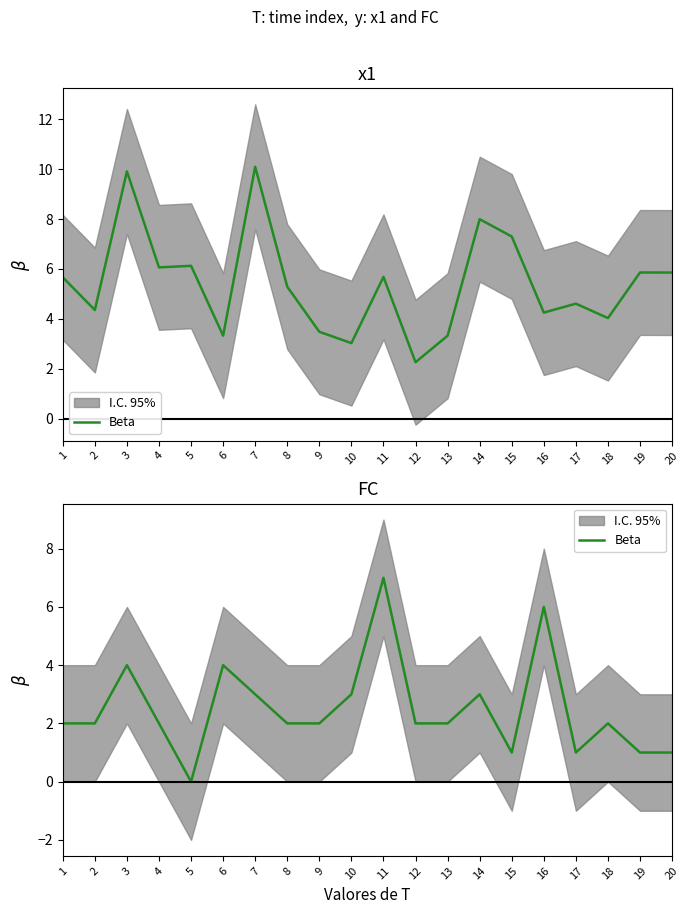

How many lines are shown in the chart?

1